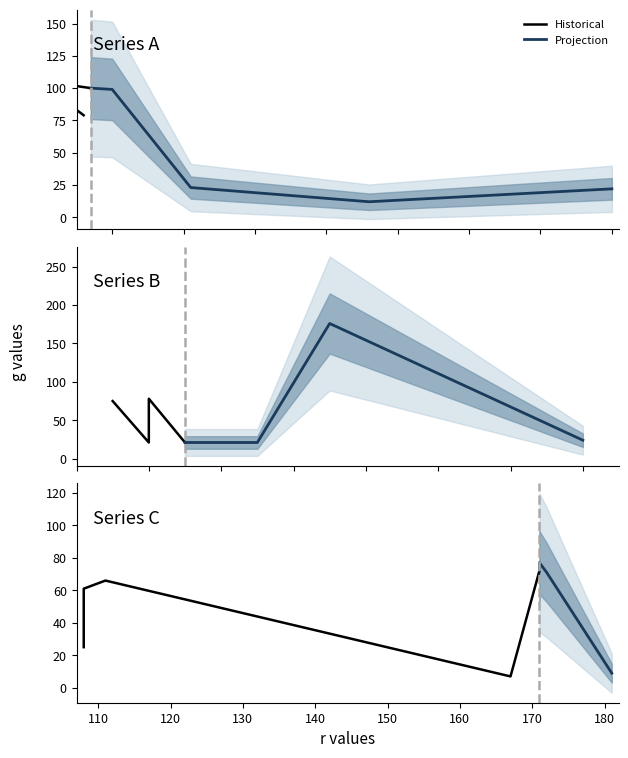

What is the average value?

59